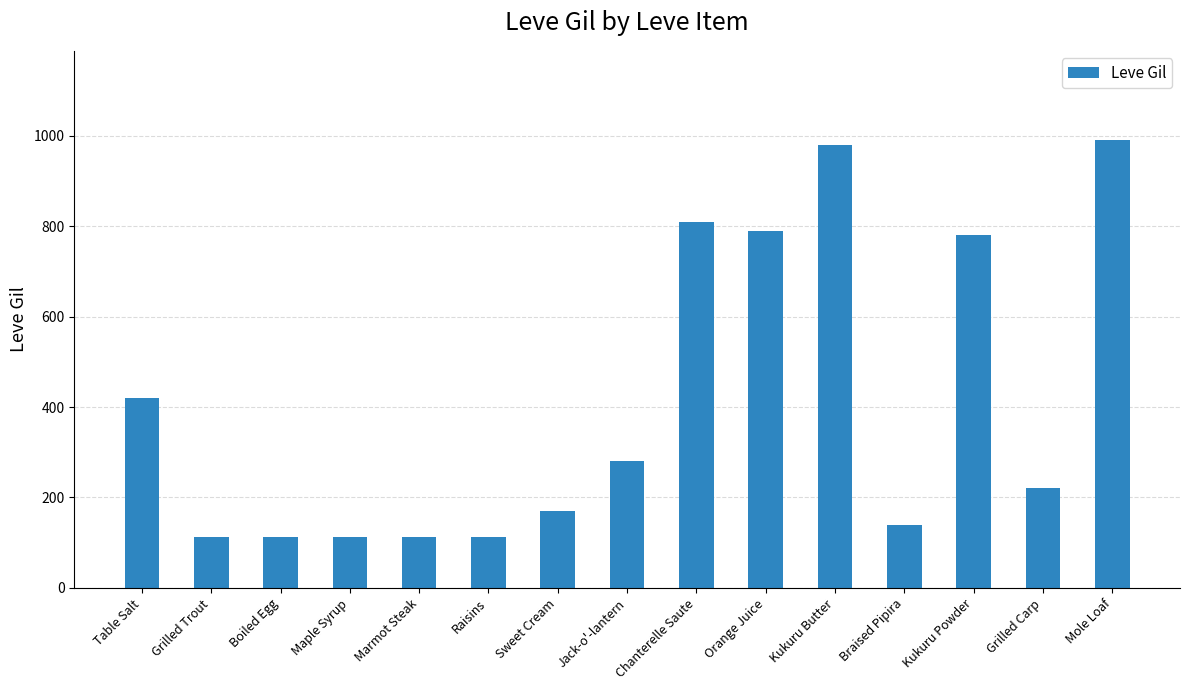

What is the average value?

409